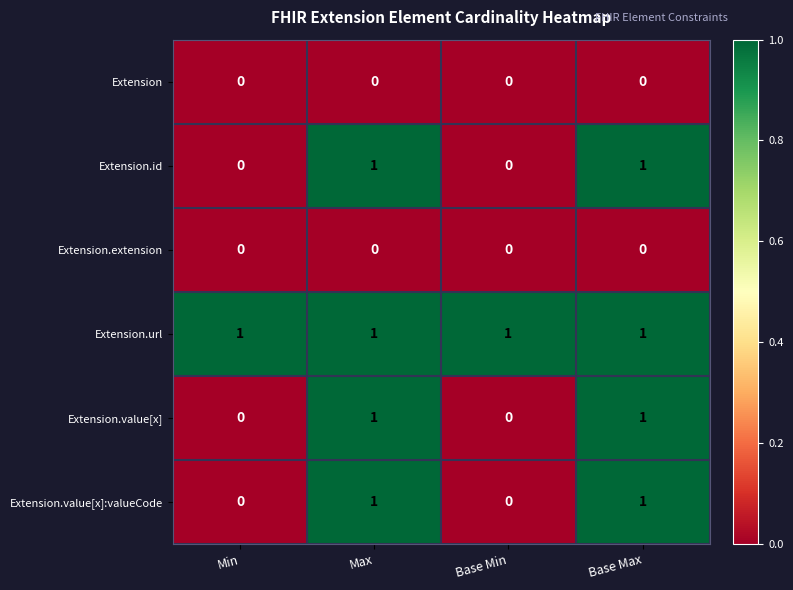

What is the spread (max minus min) of values at Base Min?

1